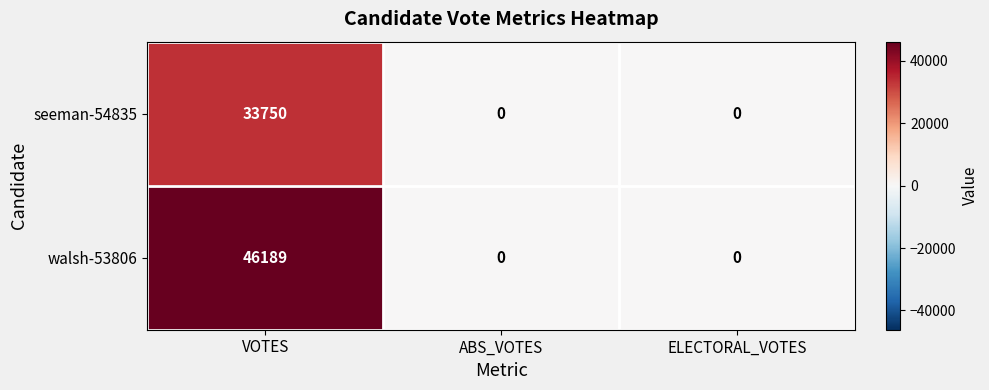

The value of walsh-53806 at ELECTORAL_VOTES is -30435. True or false?

False